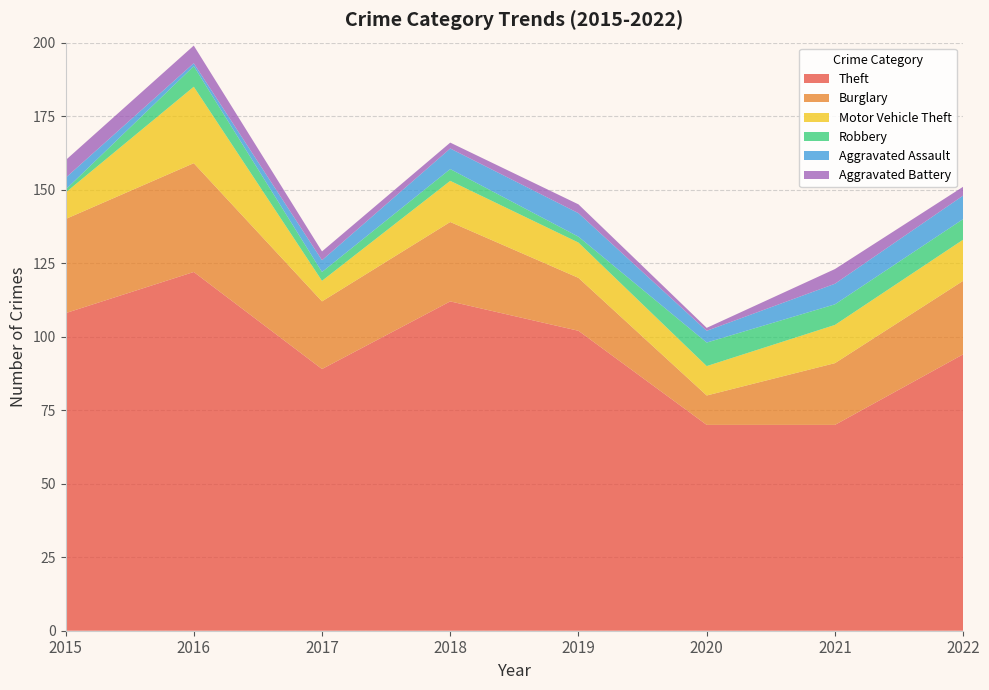

Reading left to right, transcribe all the data shown in this chart.

Theft: 2015=108	2016=122	2017=89	2018=112	2019=102	2020=70	2021=70	2022=94
Burglary: 2015=32	2016=37	2017=23	2018=27	2019=18	2020=10	2021=21	2022=25
Motor Vehicle Theft: 2015=9	2016=26	2017=7	2018=14	2019=12	2020=10	2021=13	2022=14
Robbery: 2015=1	2016=7	2017=3	2018=4	2019=2	2020=8	2021=7	2022=7
Aggravated Assault: 2015=4	2016=1	2017=4	2018=7	2019=8	2020=4	2021=7	2022=8
Aggravated Battery: 2015=6	2016=6	2017=3	2018=2	2019=3	2020=1	2021=5	2022=3